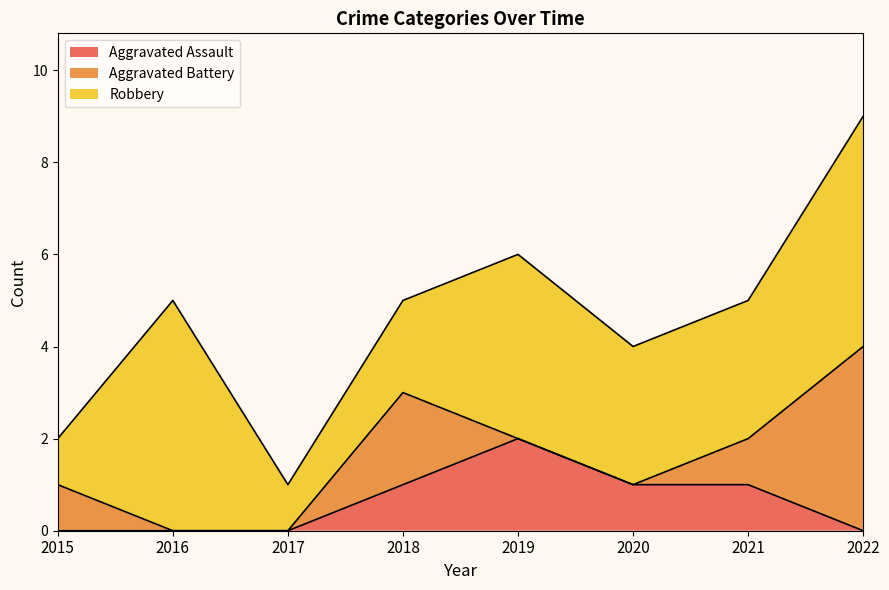

What is the difference between the maximum and second lowest values in the Aggravated Battery series?

4